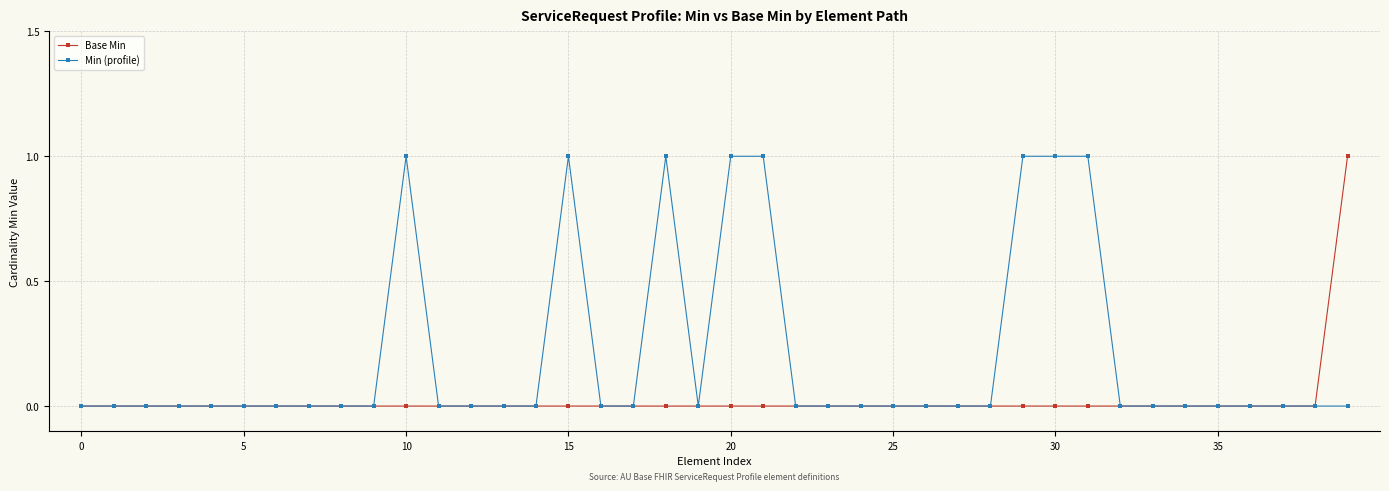

Which series has the largest total across all categories?

Min (profile)